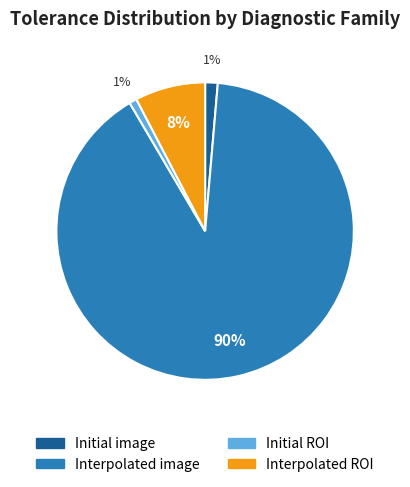

True or false: Interpolated image accounts for 90% of the total.

True